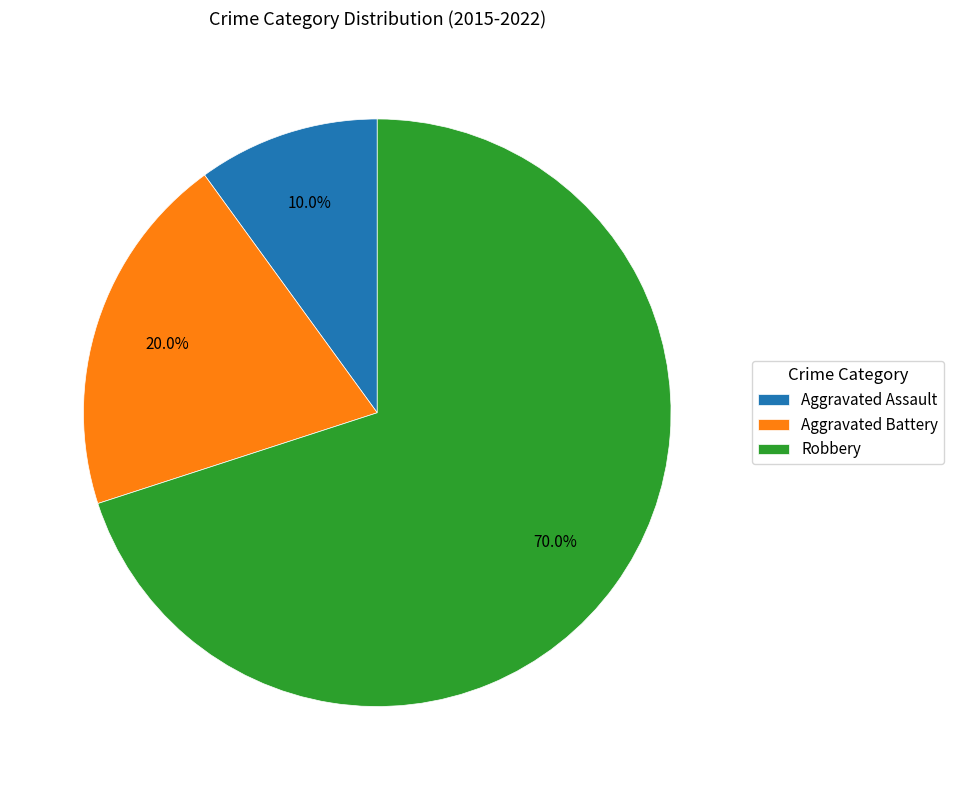

How many segments does this pie chart have?

3